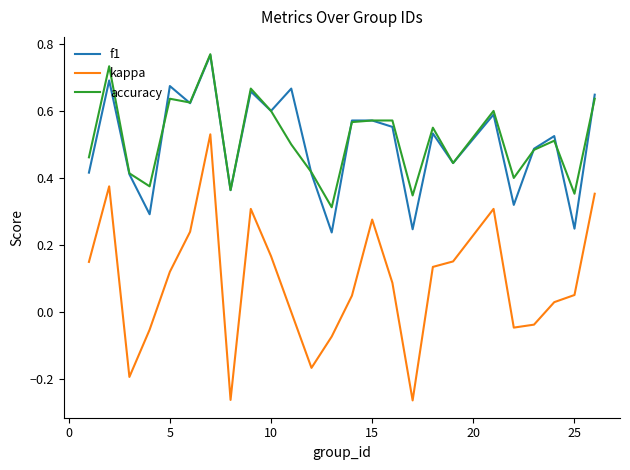

True or false: accuracy and kappa cross at least once.

False